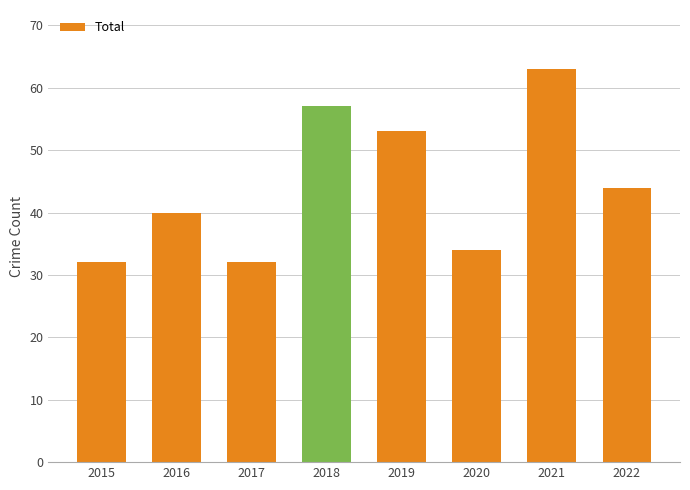

What is the sum of all values?

355